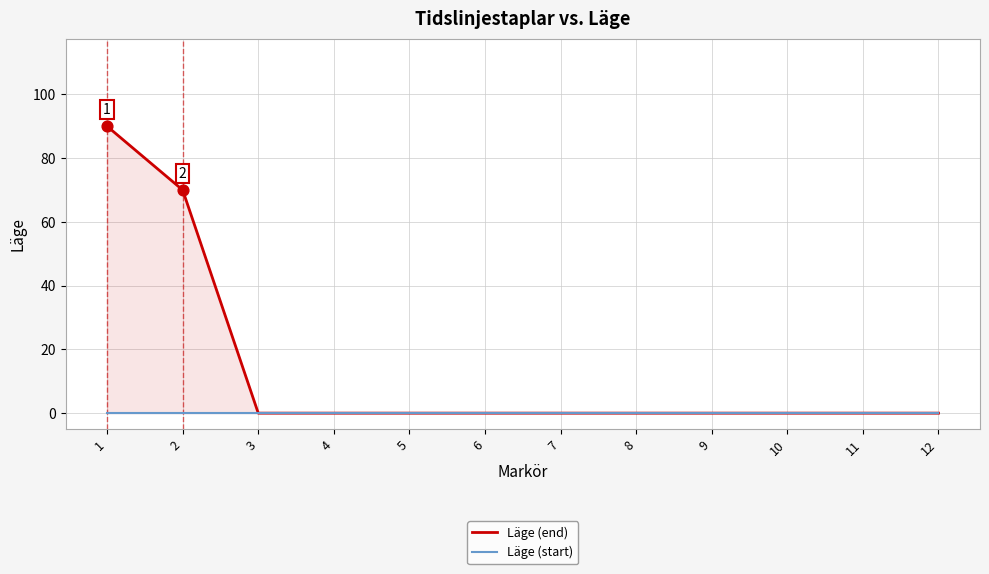

What are all the series names shown in the legend?

Läge (end), Läge (start)